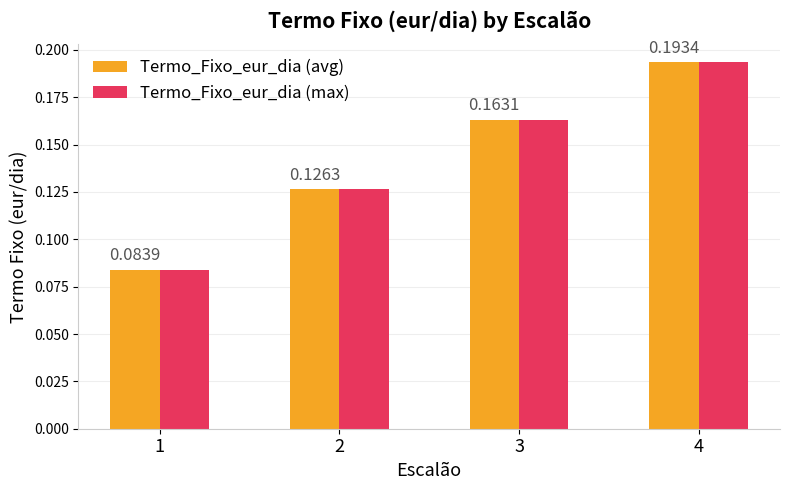

Where is Termo_Fixo_eur_dia (max) nearest to the value 0?

1